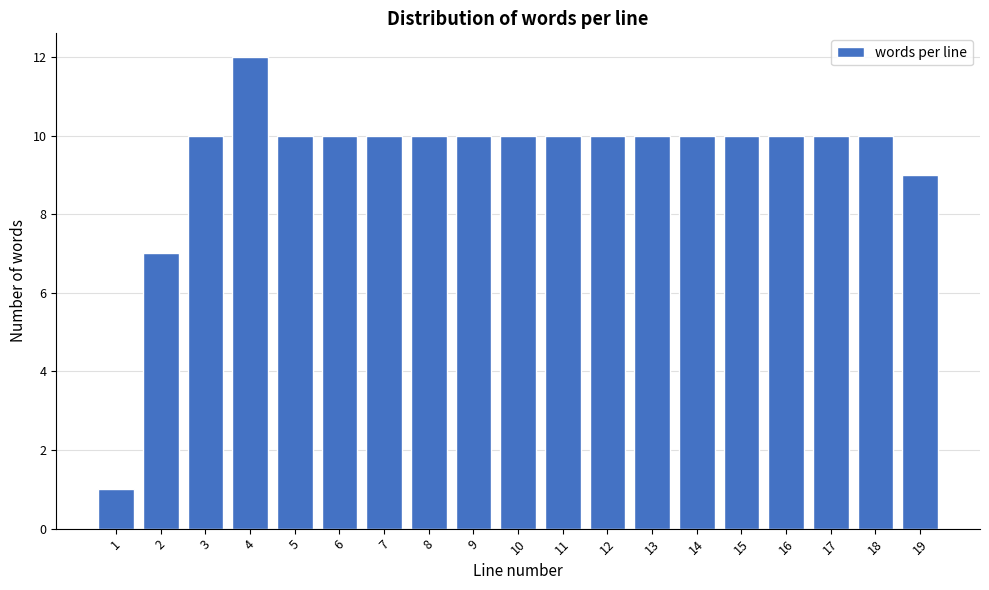

Reading left to right, transcribe all the data shown in this chart.

1=1	2=7	3=10	4=12	5=10	6=10	7=10	8=10	9=10	10=10	11=10	12=10	13=10	14=10	15=10	16=10	17=10	18=10	19=9